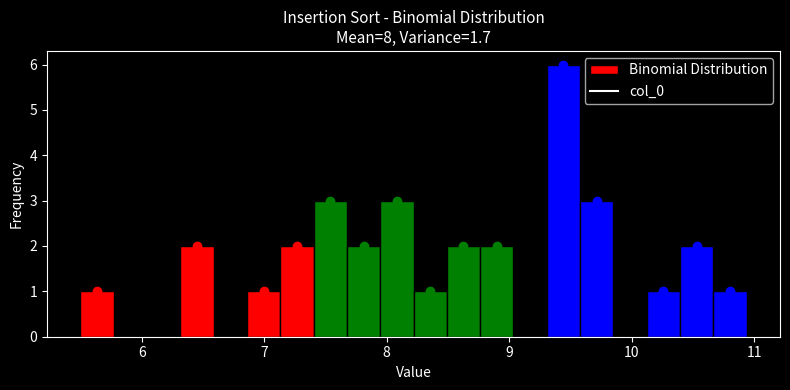

Around what value on the x-axis is the tallest bar? Give the approximate position of its centre, as read against the axis.

9.4